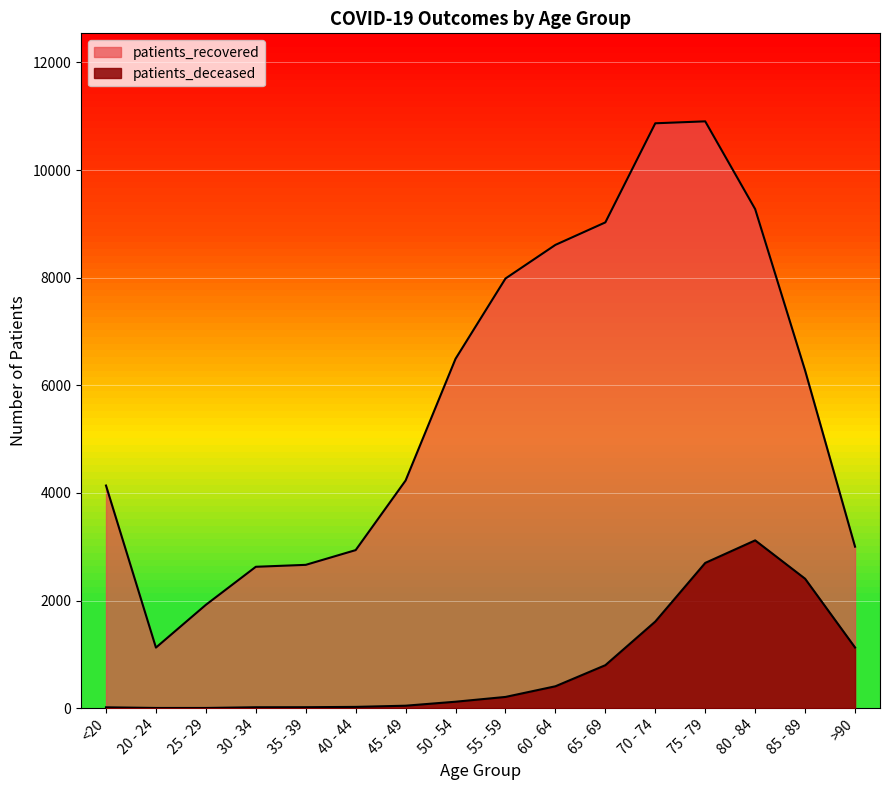

What position from the right is 35 - 39?

12